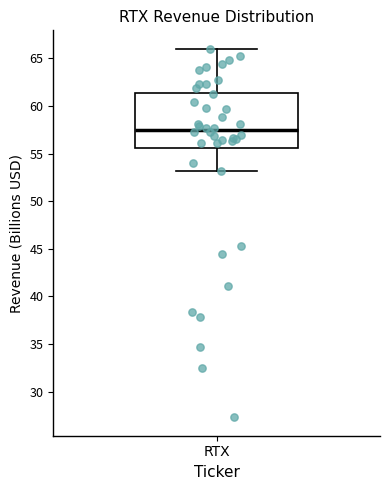

Transcribe this box plot: give where the median line is, the range the box spans, and where the two whiskers end, as read against the y-axis. The values are not printed on the chart, so give them approximately, as read against the axis.

median 57.5, box 55.5 to 61.5, whiskers 53.0 to 66.0